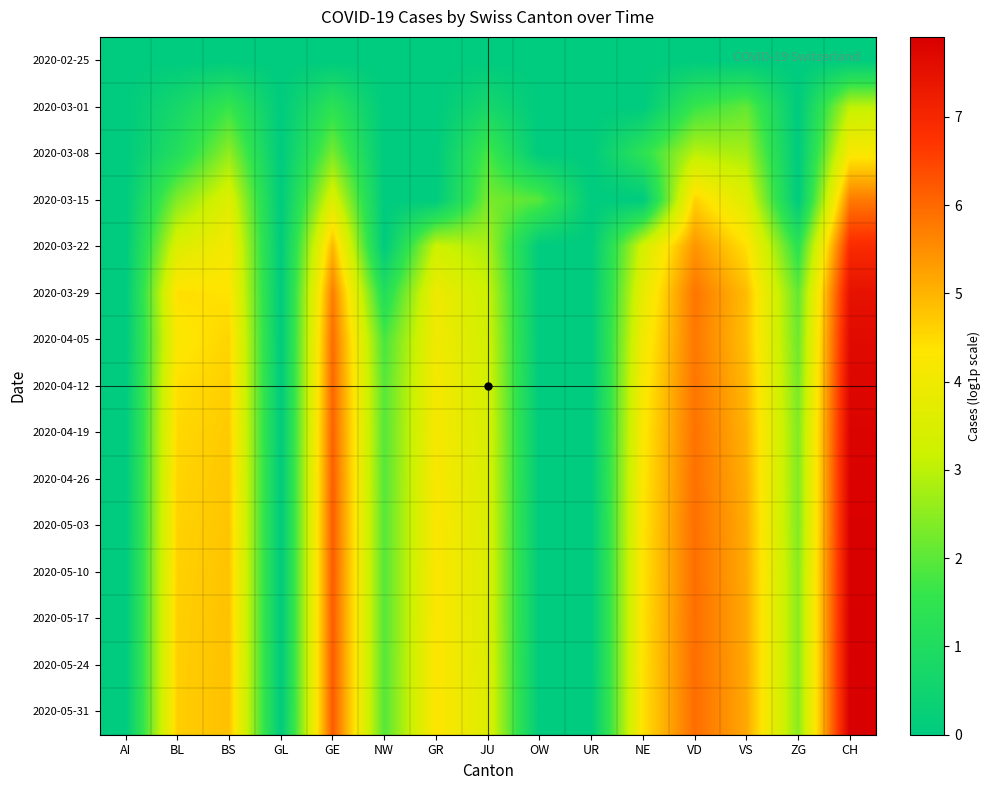

Count the number of categories in the chart.

15